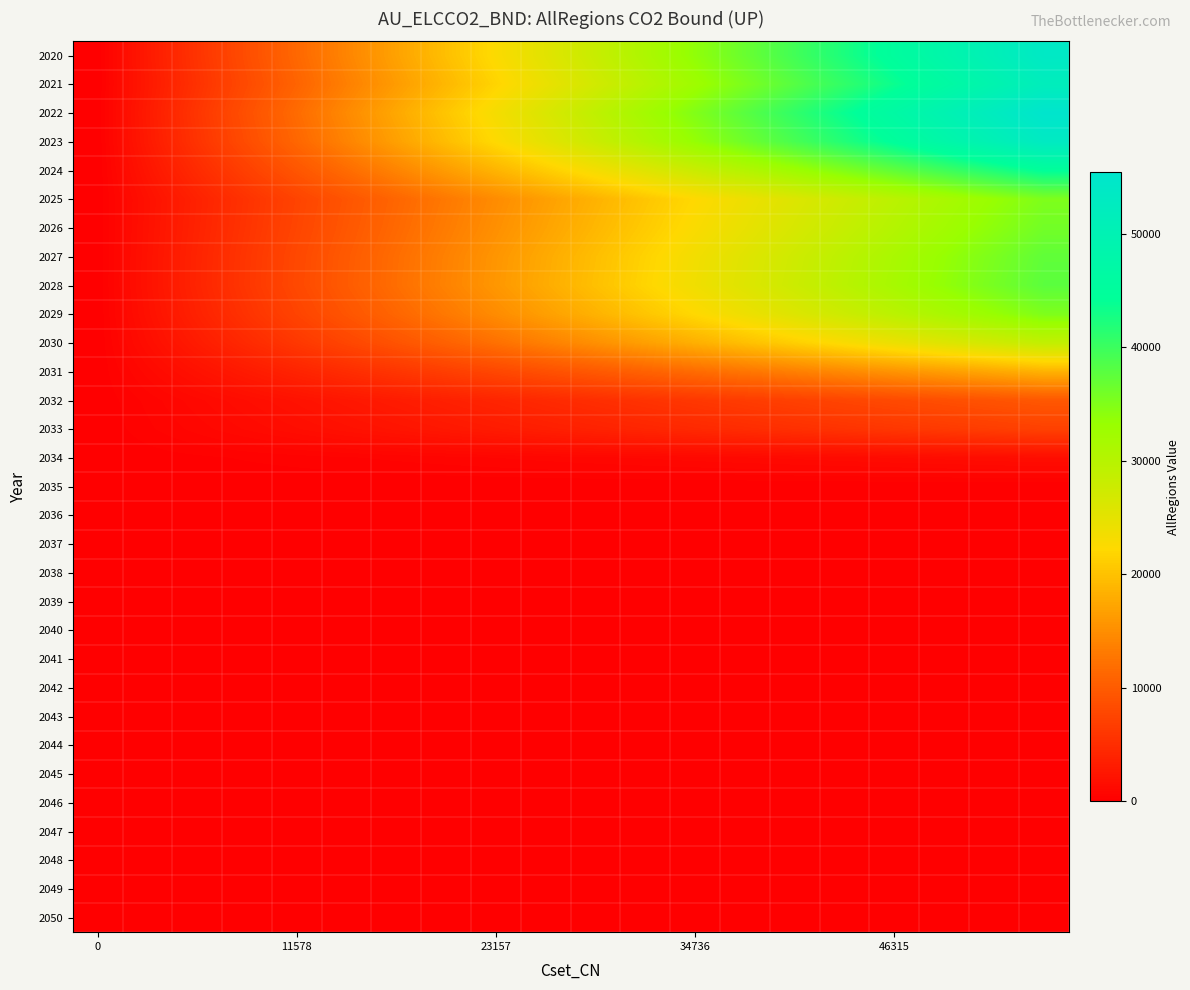

Reading left to right, transcribe all the data shown in this chart.

2020: 0.0	2825.5	5651.0	8476.5	11302.0	14127.5	16953.0	19778.5	22604.0	25429.5	28255.0	31080.5	33906.0	36731.5	39557.0	42382.5	45208.0	48033.5	50859.0	53684.5
2021: 0.0	2719.9	5439.8	8159.7	10879.5	13599.4	16319.3	19039.2	21759.1	24479.0	27198.8	29918.7	32638.6	35358.5	38078.4	40798.3	43518.2	46238.0	48957.9	51677.8
2022: 0.0	2915.5	5831.1	8746.6	11662.1	14577.6	17493.2	20408.7	23324.2	26239.8	29155.3	32070.8	34986.3	37901.9	40817.4	43732.9	46648.5	49564.0	52479.5	55395.0
2023: 0.0	2795.1	5590.1	8385.2	11180.2	13975.3	16770.4	19565.4	22360.5	25155.5	27950.6	30745.7	33540.7	36335.8	39130.8	41925.9	44721.0	47516.0	50311.1	53106.1
2024: 0.0	2337.8	4675.5	7013.3	9351.1	11688.8	14026.6	16364.3	18702.1	21039.9	23377.6	25715.4	28053.2	30390.9	32728.7	35066.4	37404.2	39742.0	42079.7	44417.5
2025: 0.0	1852.3	3704.7	5557.0	7409.3	9261.6	11114.0	12966.3	14818.6	16670.9	18523.3	20375.6	22227.9	24080.2	25932.6	27784.9	29637.2	31489.6	33341.9	35194.2
2026: 0.0	1896.9	3793.8	5690.8	7587.7	9484.6	11381.5	13278.4	15175.4	17072.3	18969.2	20866.1	22763.0	24660.0	26556.9	28453.8	30350.7	32247.6	34144.6	36041.5
2027: 0.0	1966.6	3933.1	5899.7	7866.2	9832.8	11799.4	13765.9	15732.5	17699.0	19665.6	21632.2	23598.7	25565.3	27531.8	29498.4	31465.0	33431.5	35398.1	37364.7
2028: 0.0	1984.7	3969.4	5954.1	7938.8	9923.5	11908.2	13892.9	15877.6	17862.3	19847.0	21831.7	23816.4	25801.1	27785.8	29770.5	31755.2	33740.0	35724.7	37709.4
2029: 0.0	1851.9	3703.7	5555.6	7407.5	9259.4	11111.2	12963.1	14815.0	16666.9	18518.7	20370.6	22222.5	24074.4	25926.2	27778.1	29630.0	31481.9	33333.7	35185.6
2030: 0.0	1520.6	3041.2	4561.9	6082.5	7603.1	9123.7	10644.4	12165.0	13685.6	15206.2	16726.8	18247.5	19768.1	21288.7	22809.3	24330.0	25850.6	27371.2	28891.8
2031: 0.0	974.6	1949.2	2923.8	3898.4	4873.0	5847.6	6822.2	7796.7	8771.3	9745.9	10720.5	11695.1	12669.7	13644.3	14618.9	15593.5	16568.1	17542.7	18517.3
2032: 0.0	505.2	1010.5	1515.7	2020.9	2526.2	3031.4	3536.6	4041.9	4547.1	5052.3	5557.6	6062.8	6568.0	7073.3	7578.5	8083.7	8589.0	9094.2	9599.4
2033: 0.0	372.8	745.5	1118.3	1491.1	1863.9	2236.6	2609.4	2982.2	3355.0	3727.7	4100.5	4473.3	4846.1	5218.8	5591.6	5964.4	6337.2	6709.9	7082.7
2034: 0.0	81.7	163.4	245.1	326.9	408.6	490.3	572.0	653.7	735.4	817.1	898.9	980.6	1062.3	1144.0	1225.7	1307.4	1389.1	1470.9	1552.6
2035: 0.0	0.0	0.0	0.0	0.0	0.0	0.0	0.0	0.0	0.0	0.0	0.0	0.0	0.0	0.0	0.0	0.0	0.0	0.0	0.0
2036: 0.0	0.0	0.0	0.0	0.0	0.0	0.0	0.0	0.0	0.0	0.0	0.0	0.0	0.0	0.0	0.0	0.0	0.0	0.0	0.0
2037: 0.0	0.0	0.0	0.0	0.0	0.0	0.0	0.0	0.0	0.0	0.0	0.0	0.0	0.0	0.0	0.0	0.0	0.0	0.0	0.0
2038: 0.0	0.0	0.0	0.0	0.0	0.0	0.0	0.0	0.0	0.0	0.0	0.0	0.0	0.0	0.0	0.0	0.0	0.0	0.0	0.0
2039: 0.0	0.0	0.0	0.0	0.0	0.0	0.0	0.0	0.0	0.0	0.0	0.0	0.0	0.0	0.0	0.0	0.0	0.0	0.0	0.0
2040: 0.0	0.0	0.0	0.0	0.0	0.0	0.0	0.0	0.0	0.0	0.0	0.0	0.0	0.0	0.0	0.0	0.0	0.0	0.0	0.0
2041: 0.0	0.0	0.0	0.0	0.0	0.0	0.0	0.0	0.0	0.0	0.0	0.0	0.0	0.0	0.0	0.0	0.0	0.0	0.0	0.0
2042: 0.0	0.0	0.0	0.0	0.0	0.0	0.0	0.0	0.0	0.0	0.0	0.0	0.0	0.0	0.0	0.0	0.0	0.0	0.0	0.0
2043: 0.0	0.0	0.0	0.0	0.0	0.0	0.0	0.0	0.0	0.0	0.0	0.0	0.0	0.0	0.0	0.0	0.0	0.0	0.0	0.0
2044: 0.0	0.0	0.0	0.0	0.0	0.0	0.0	0.0	0.0	0.0	0.0	0.0	0.0	0.0	0.0	0.0	0.0	0.0	0.0	0.0
2045: 0.0	0.0	0.0	0.0	0.0	0.0	0.0	0.0	0.0	0.0	0.0	0.0	0.0	0.0	0.0	0.0	0.0	0.0	0.0	0.0
2046: 0.0	0.0	0.0	0.0	0.0	0.0	0.0	0.0	0.0	0.0	0.0	0.0	0.0	0.0	0.0	0.0	0.0	0.0	0.0	0.0
2047: 0.0	0.0	0.0	0.0	0.0	0.0	0.0	0.0	0.0	0.0	0.0	0.0	0.0	0.0	0.0	0.0	0.0	0.0	0.0	0.0
2048: 0.0	0.0	0.0	0.0	0.0	0.0	0.0	0.0	0.0	0.0	0.0	0.0	0.0	0.0	0.0	0.0	0.0	0.0	0.0	0.0
2049: 0.0	0.0	0.0	0.0	0.0	0.0	0.0	0.0	0.0	0.0	0.0	0.0	0.0	0.0	0.0	0.0	0.0	0.0	0.0	0.0
2050: 0.0	0.0	0.0	0.0	0.0	0.0	0.0	0.0	0.0	0.0	0.0	0.0	0.0	0.0	0.0	0.0	0.0	0.0	0.0	0.0